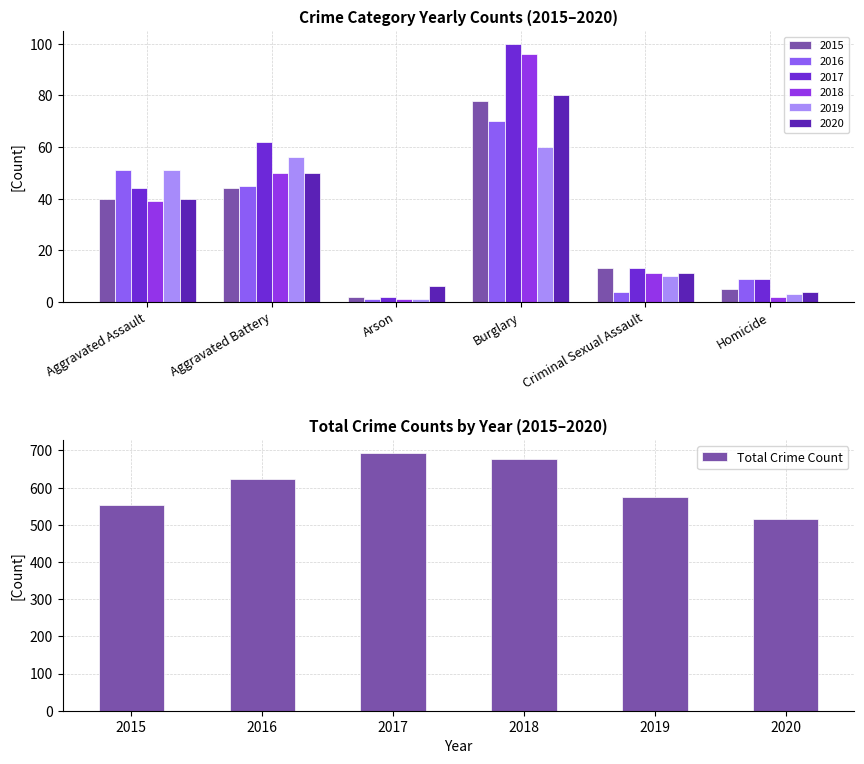

What is the minimum value shown in the chart?

517